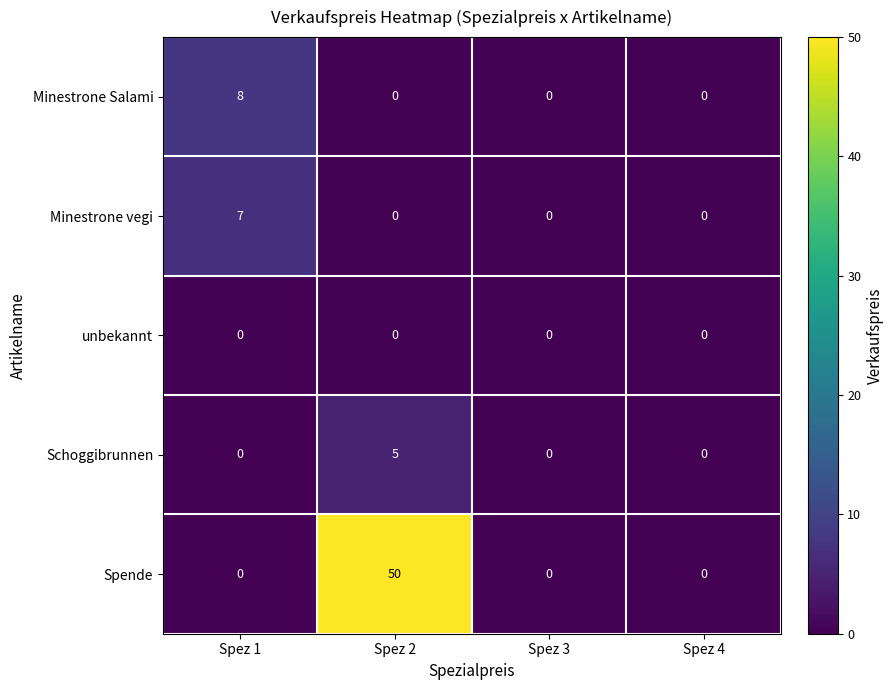

List the series in order of their peak value, lowest first.

unbekannt, Schoggibrunnen, Minestrone vegi, Minestrone Salami, Spende